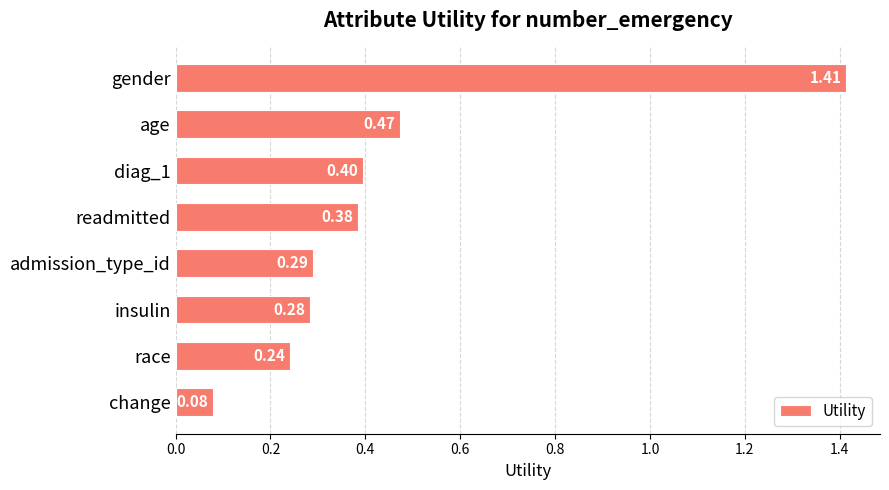

Which label corresponds to the largest value in the chart?

gender